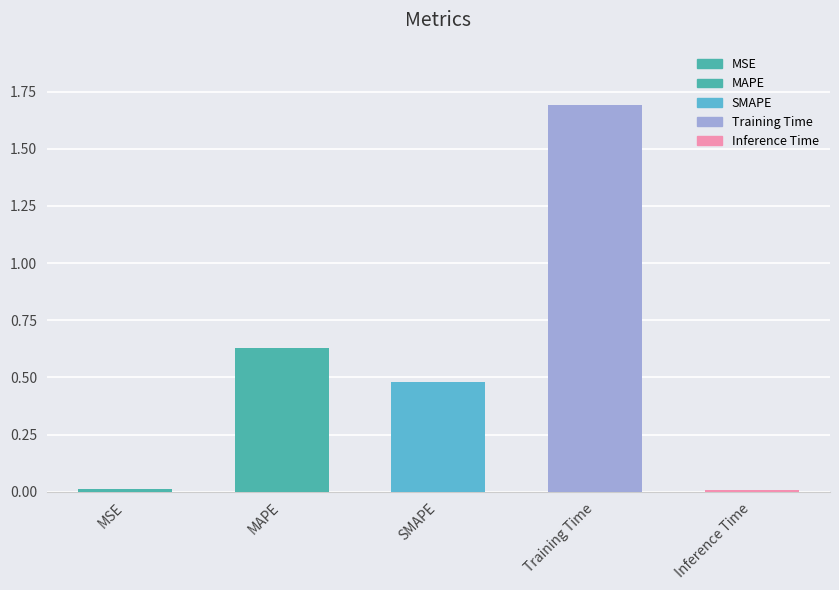

What is the label of the 5th bar from the right?

MSE